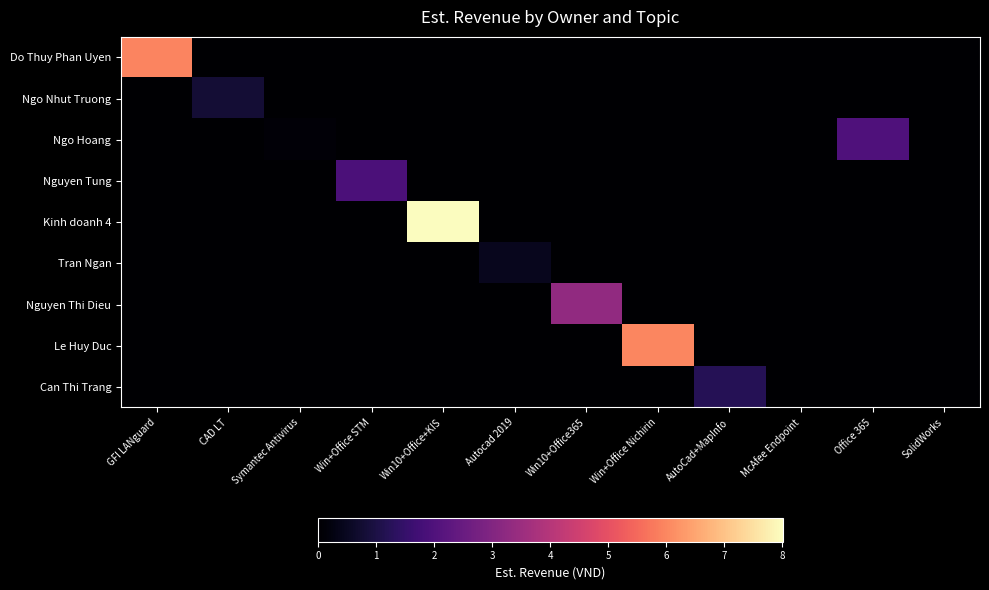

Reading left to right, what are all the values shown in this chart?

Do Thuy Phan Uyen: GFI LANguard=594950000	CAD LT=0	Symantec Antivirus=0	Win+Office STM=0	Win10+Office+KIS=0	Autocad 2019=0	Win10+Office365=0	Win+Office Nichirin=0	AutoCad+MapInfo=0	McAfee Endpoint=0	Office 365=0	SolidWorks=0
Ngo Nhut Truong: GFI LANguard=0	CAD LT=80000000	Symantec Antivirus=0	Win+Office STM=0	Win10+Office+KIS=0	Autocad 2019=0	Win10+Office365=0	Win+Office Nichirin=0	AutoCad+MapInfo=0	McAfee Endpoint=0	Office 365=0	SolidWorks=0
Ngo Hoang: GFI LANguard=0	CAD LT=0	Symantec Antivirus=9900000	Win+Office STM=0	Win10+Office+KIS=0	Autocad 2019=0	Win10+Office365=0	Win+Office Nichirin=0	AutoCad+MapInfo=0	McAfee Endpoint=0	Office 365=200000000	SolidWorks=0
Nguyen Tung: GFI LANguard=0	CAD LT=0	Symantec Antivirus=0	Win+Office STM=193000000	Win10+Office+KIS=0	Autocad 2019=0	Win10+Office365=0	Win+Office Nichirin=0	AutoCad+MapInfo=0	McAfee Endpoint=0	Office 365=0	SolidWorks=0
Kinh doanh 4: GFI LANguard=0	CAD LT=0	Symantec Antivirus=0	Win+Office STM=0	Win10+Office+KIS=801000000	Autocad 2019=0	Win10+Office365=0	Win+Office Nichirin=0	AutoCad+MapInfo=0	McAfee Endpoint=0	Office 365=0	SolidWorks=0
Tran Ngan: GFI LANguard=0	CAD LT=0	Symantec Antivirus=0	Win+Office STM=0	Win10+Office+KIS=0	Autocad 2019=45000000	Win10+Office365=0	Win+Office Nichirin=0	AutoCad+MapInfo=0	McAfee Endpoint=0	Office 365=0	SolidWorks=0
Nguyen Thi Dieu: GFI LANguard=0	CAD LT=0	Symantec Antivirus=0	Win+Office STM=0	Win10+Office+KIS=0	Autocad 2019=0	Win10+Office365=329244000	Win+Office Nichirin=0	AutoCad+MapInfo=0	McAfee Endpoint=0	Office 365=0	SolidWorks=0
Le Huy Duc: GFI LANguard=0	CAD LT=0	Symantec Antivirus=0	Win+Office STM=0	Win10+Office+KIS=0	Autocad 2019=0	Win10+Office365=0	Win+Office Nichirin=600000000	AutoCad+MapInfo=0	McAfee Endpoint=0	Office 365=0	SolidWorks=0
Can Thi Trang: GFI LANguard=0	CAD LT=0	Symantec Antivirus=0	Win+Office STM=0	Win10+Office+KIS=0	Autocad 2019=0	Win10+Office365=0	Win+Office Nichirin=0	AutoCad+MapInfo=121475000	McAfee Endpoint=0	Office 365=0	SolidWorks=0